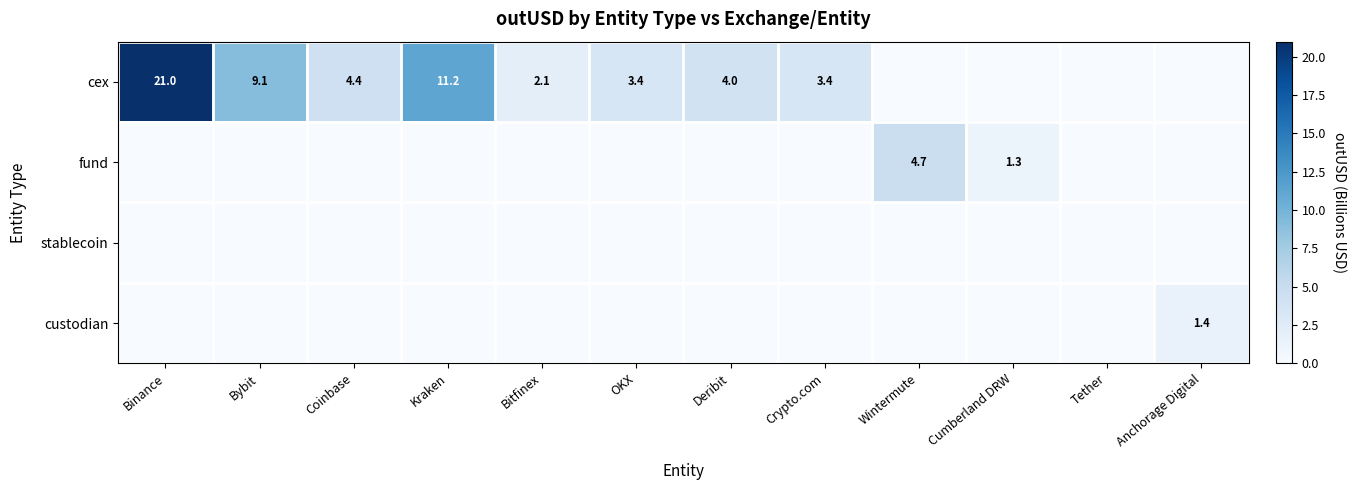

What is the maximum value shown in the chart?

21.0